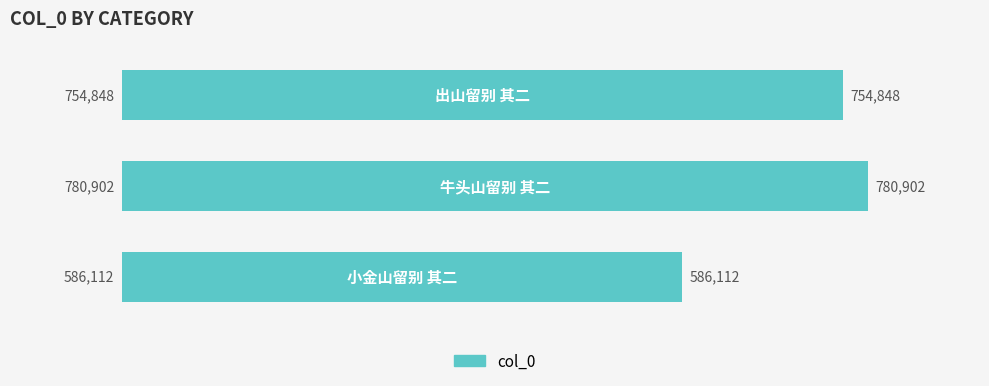

What is the average value?

707287